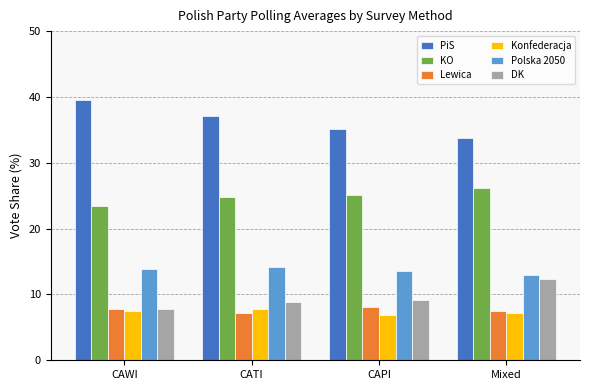

What is the label of the 1st bar from the right?

Mixed